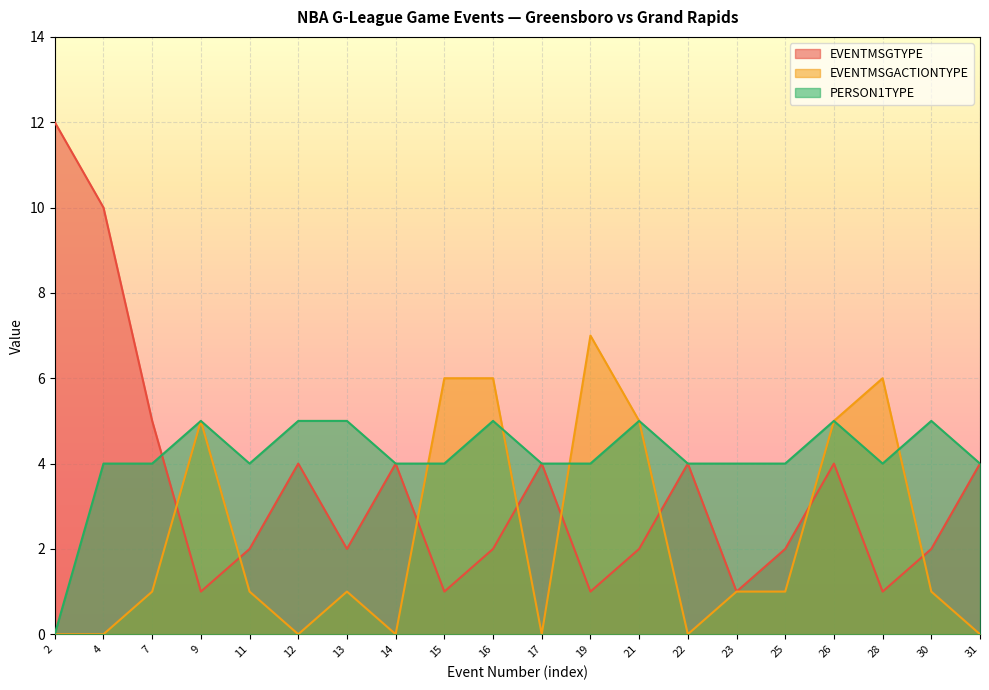

What is the highest value of the EVENTMSGTYPE series?

12